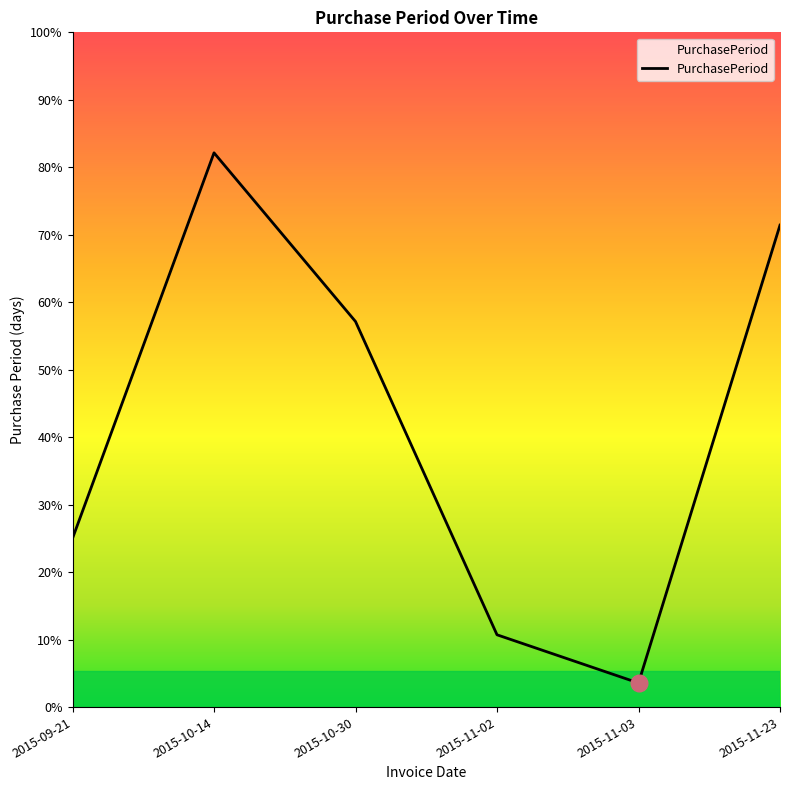

The chart shows a value of 0 at 2015-11-03. True or false?

False